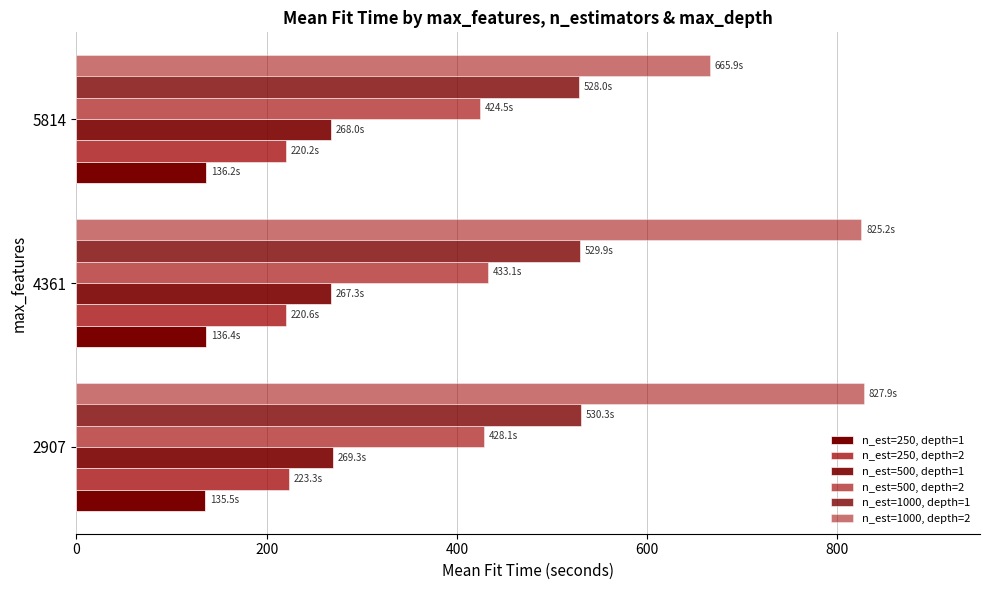

Count the n_est=500, depth=1 values in the range 267 to 269.

2